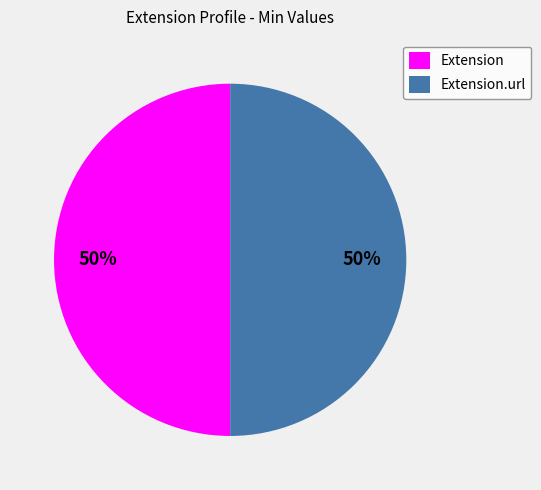

The Extension slice represents 50% of the pie. True or false?

True